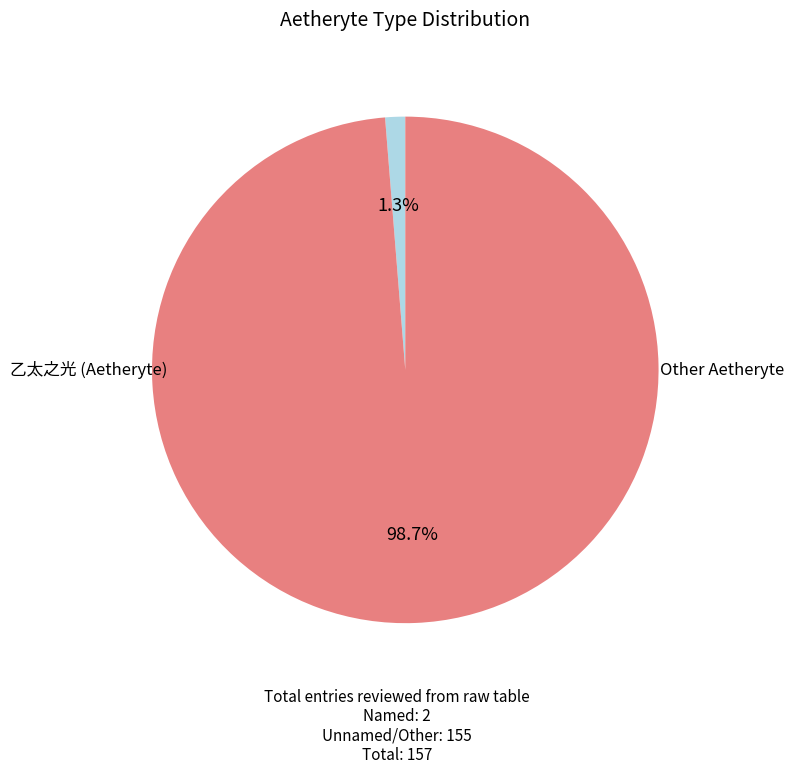

Count the number of slices in the pie.

2